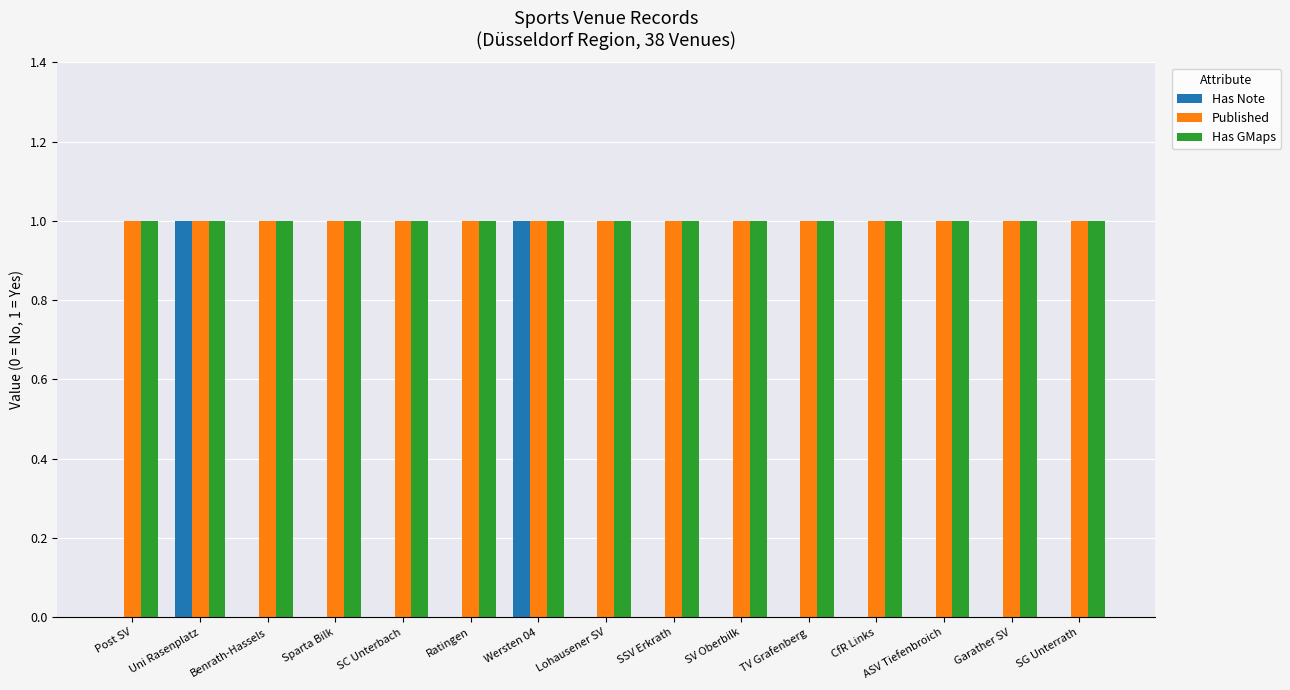

Does the chart contain stacked bars?

No